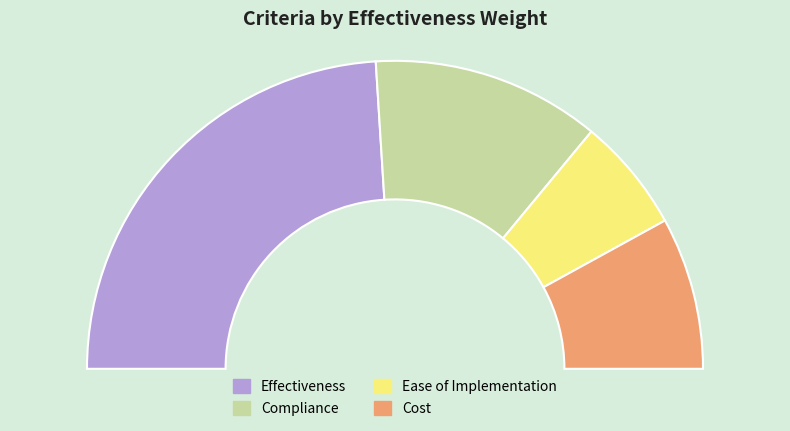

Is the sum of Effectiveness and Cost greater than half?

Yes